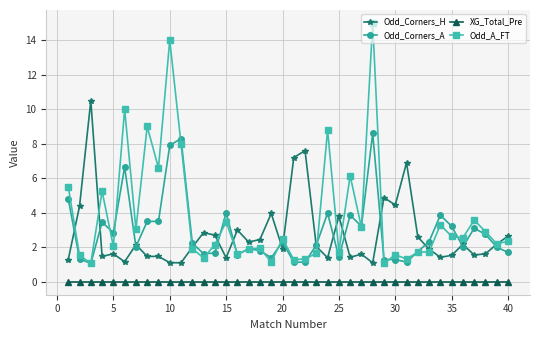

What is the minimum value for Odd_Corners_A?

1.1